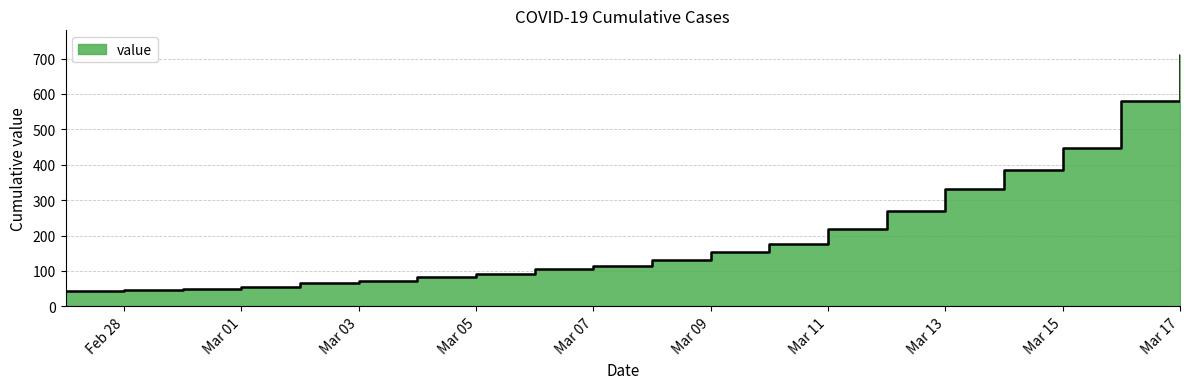

What is the difference between the second highest and minimum values?

537